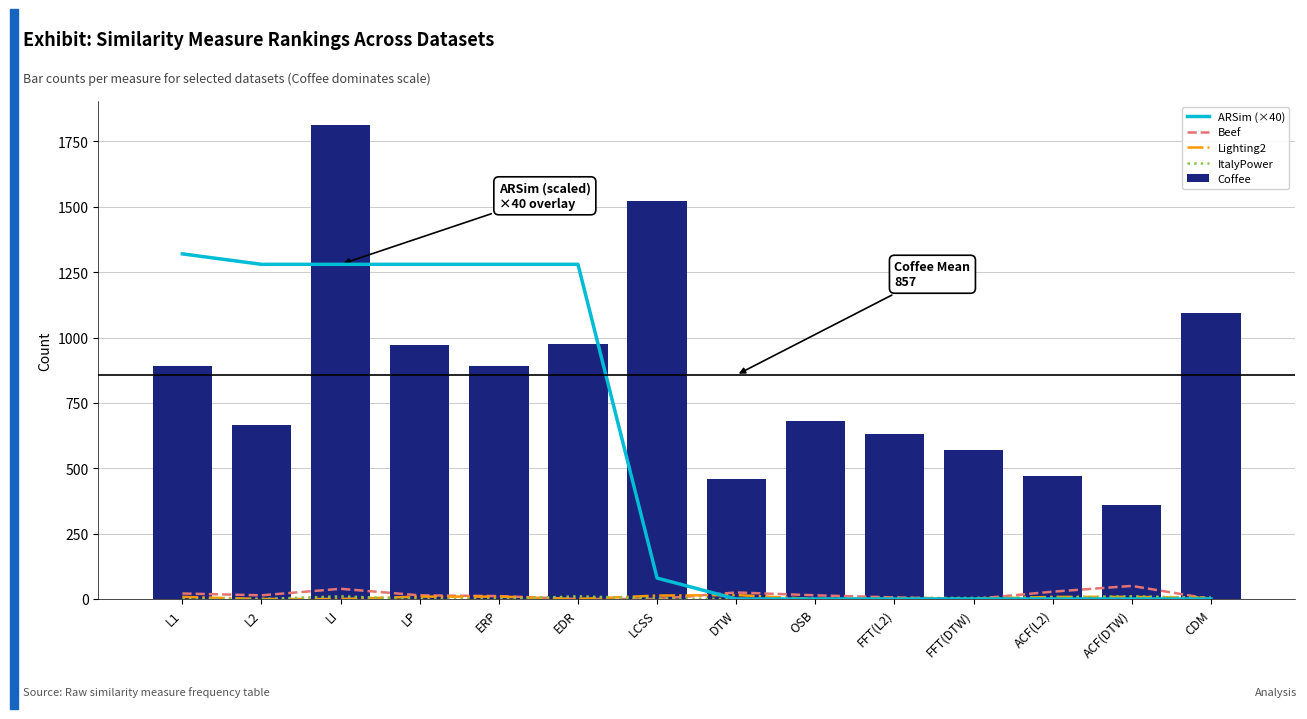

What is the difference between the ARSim (×40) values at FFT(DTW) and EDR?

1280